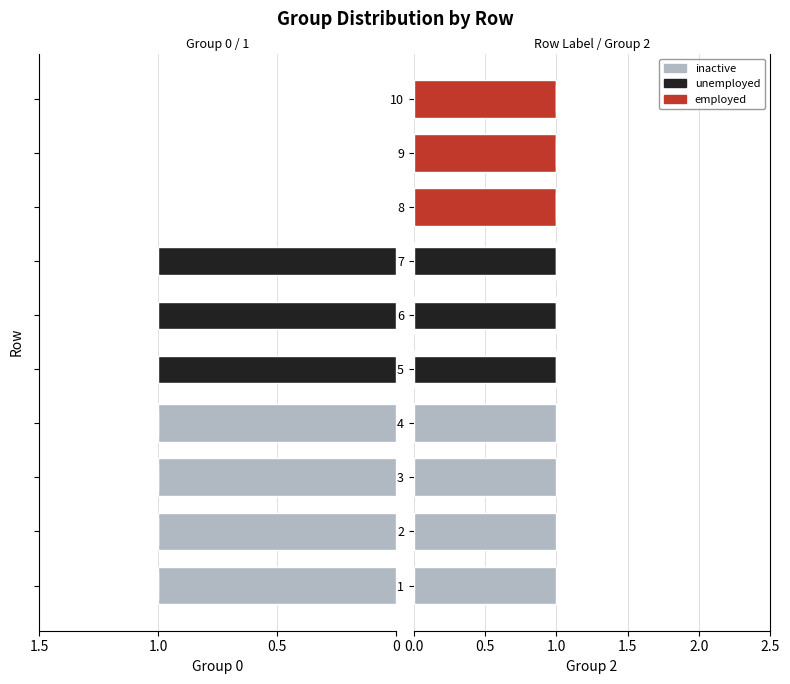

How many bars are there in each group?

3